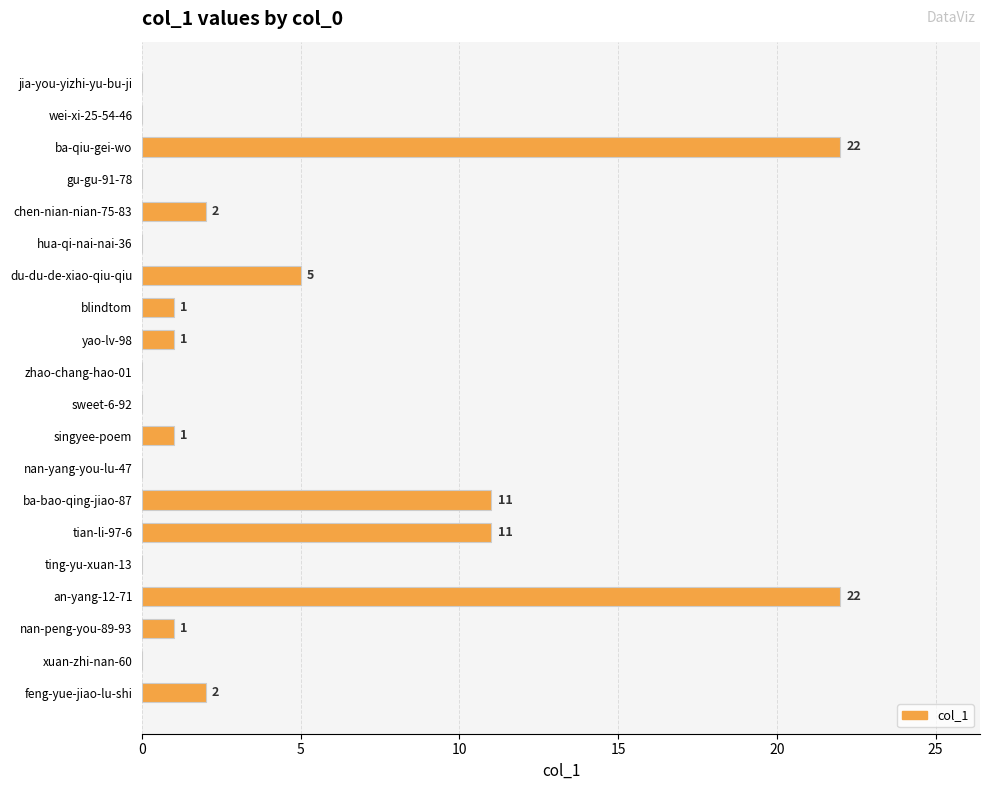

How many data points does each series have?

20